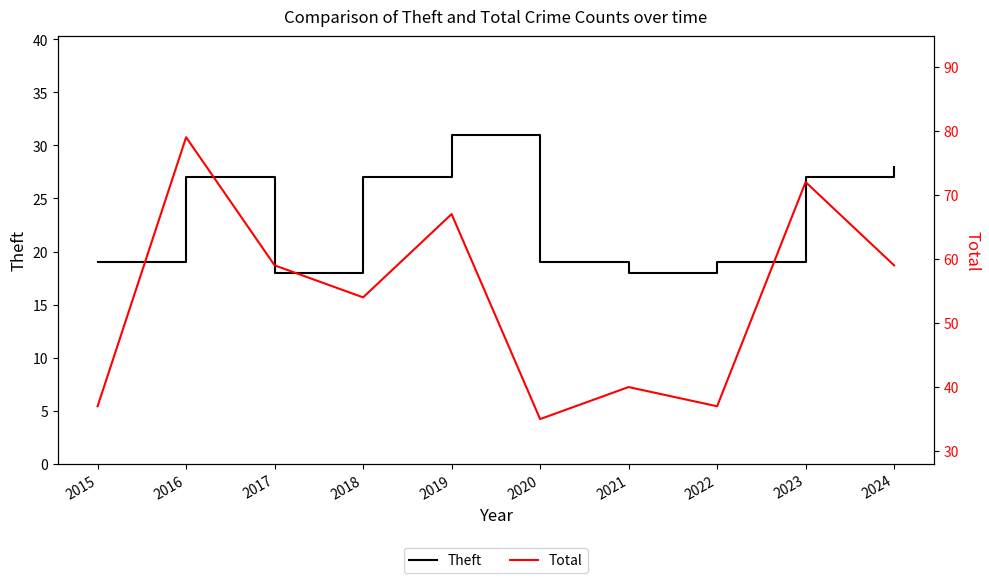

Reading left to right, list all the values displayed in this chart.

Theft: 19	27	18	27	31	19	18	19	27	28
Total: 37	79	59	54	67	35	40	37	72	59